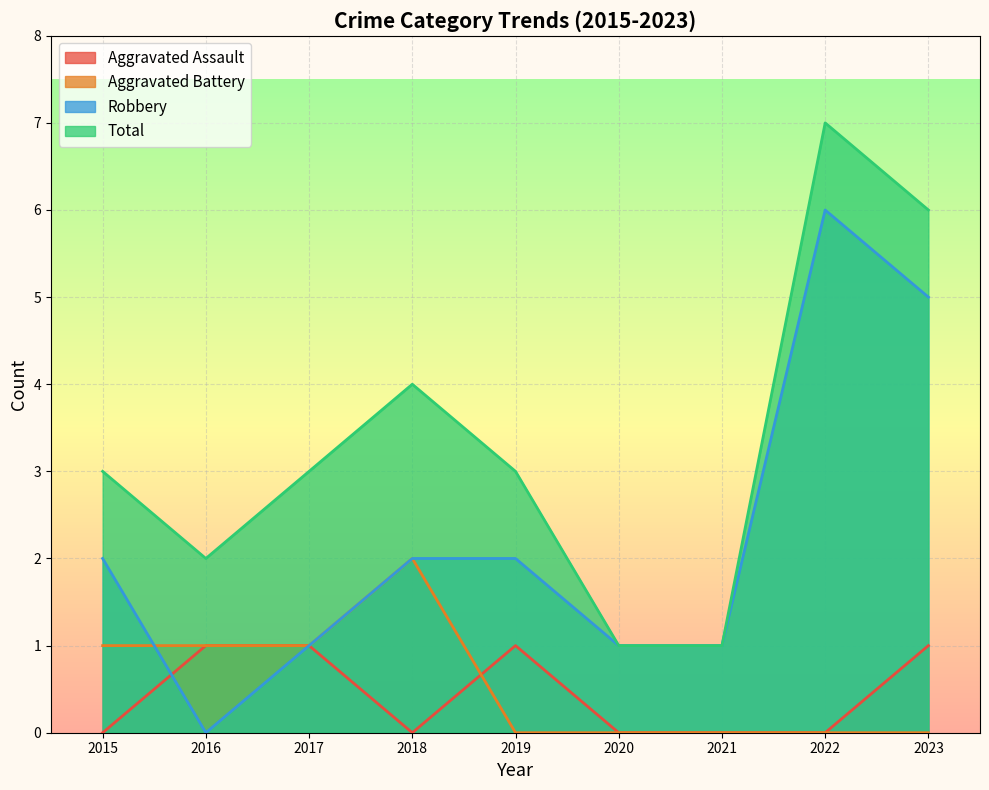

How many values in the Robbery series exceed 2?

2